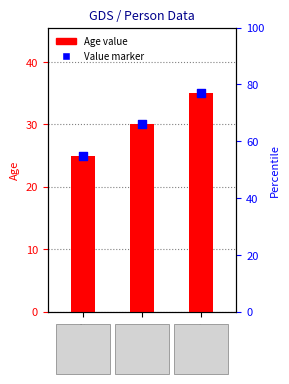

Which series reaches the minimum Y coordinate?

Age